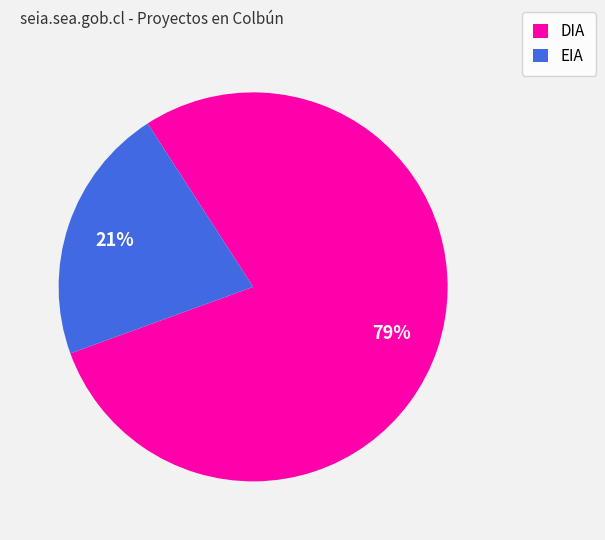

Is the sum of DIA and EIA greater than half?

Yes